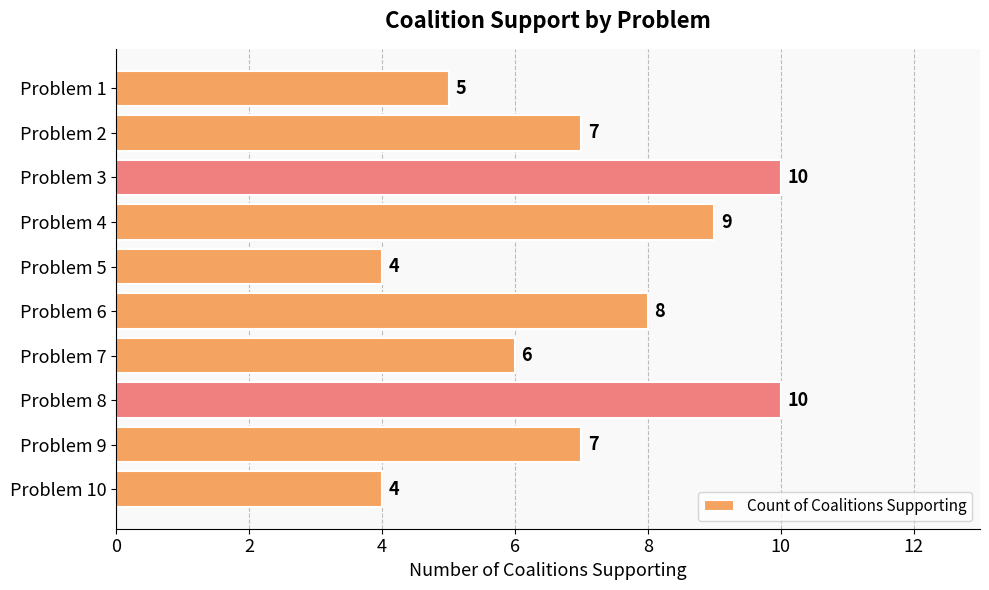

What is the sum of all values?

70